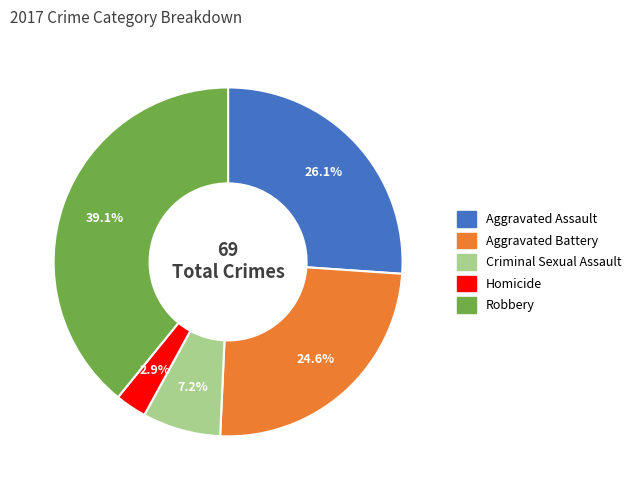

Which category has the smallest portion of the pie?

Homicide